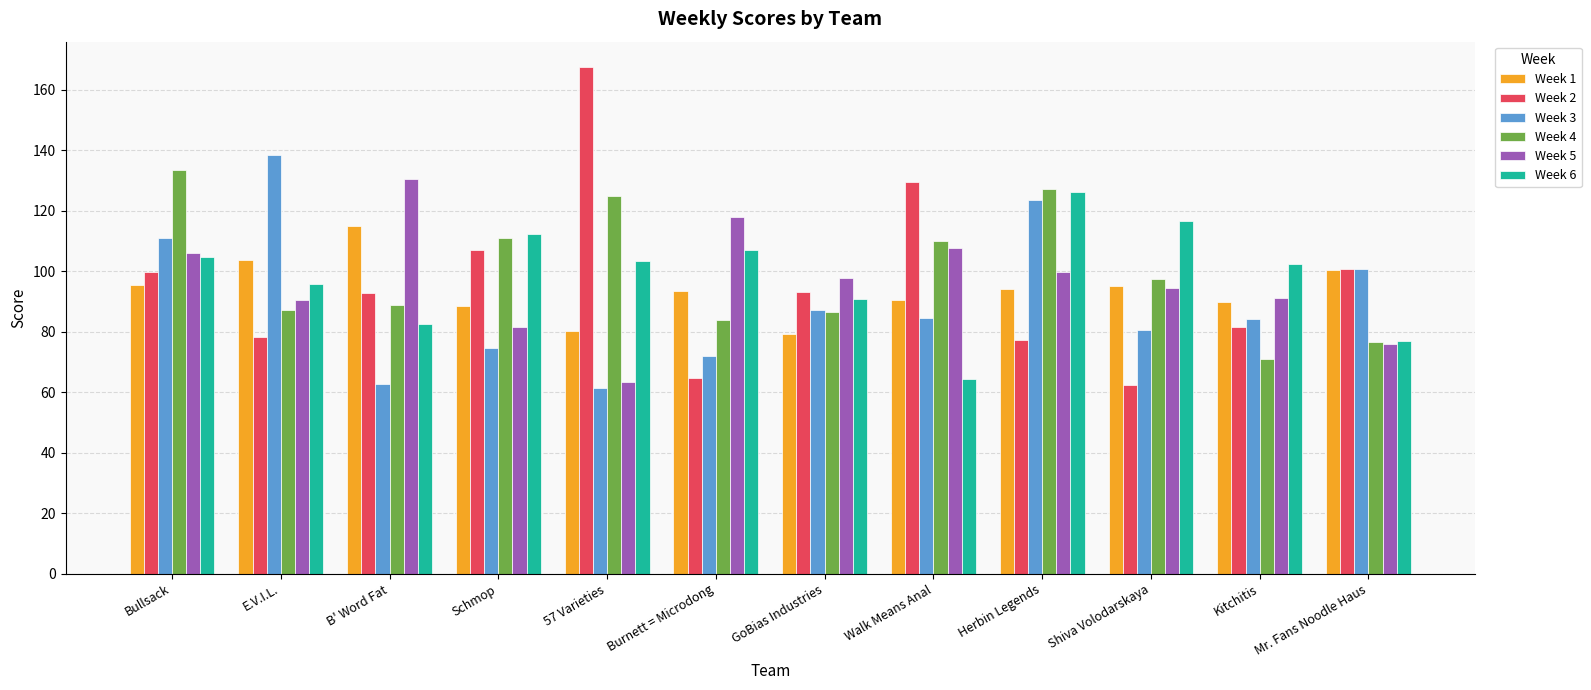

Where does the Week 6 series first go above 103?

Bullsack